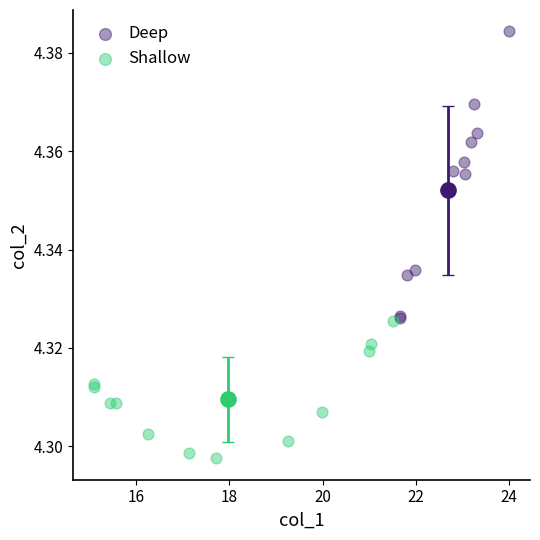

Which series reaches the minimum Y coordinate?

Shallow